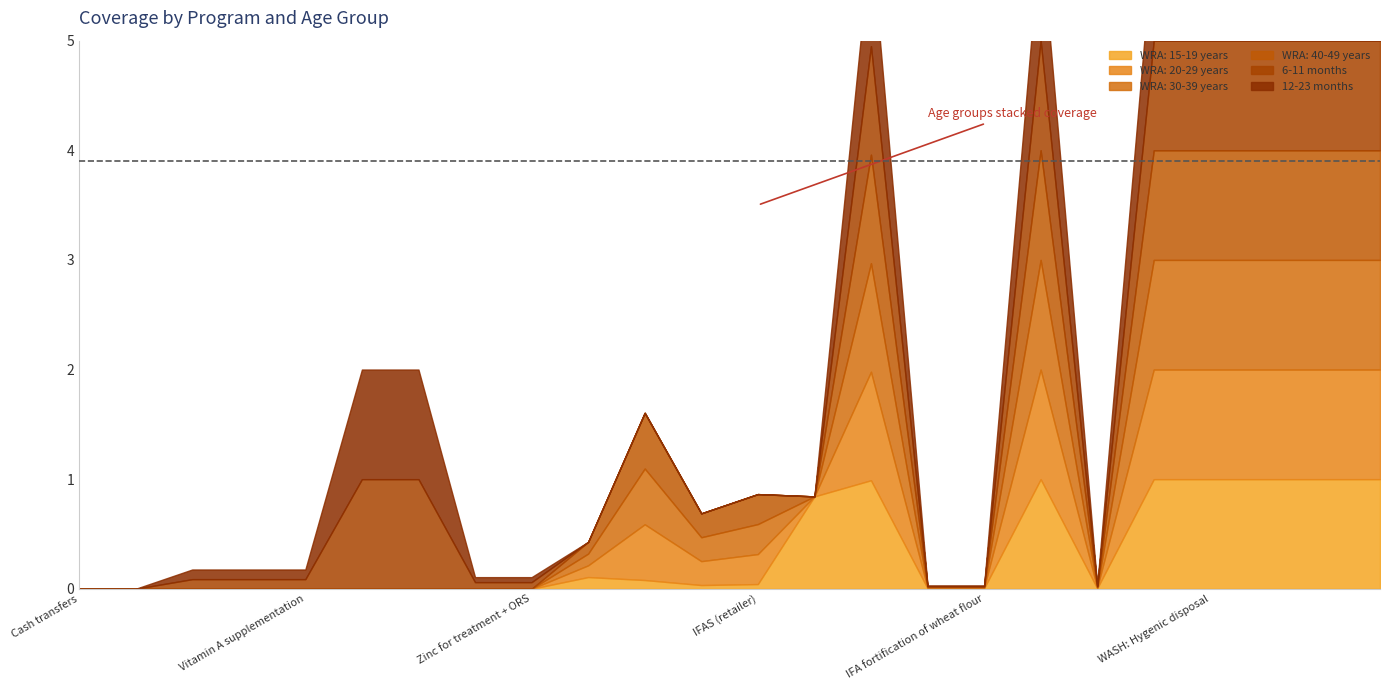

Count the number of categories in the chart.

24